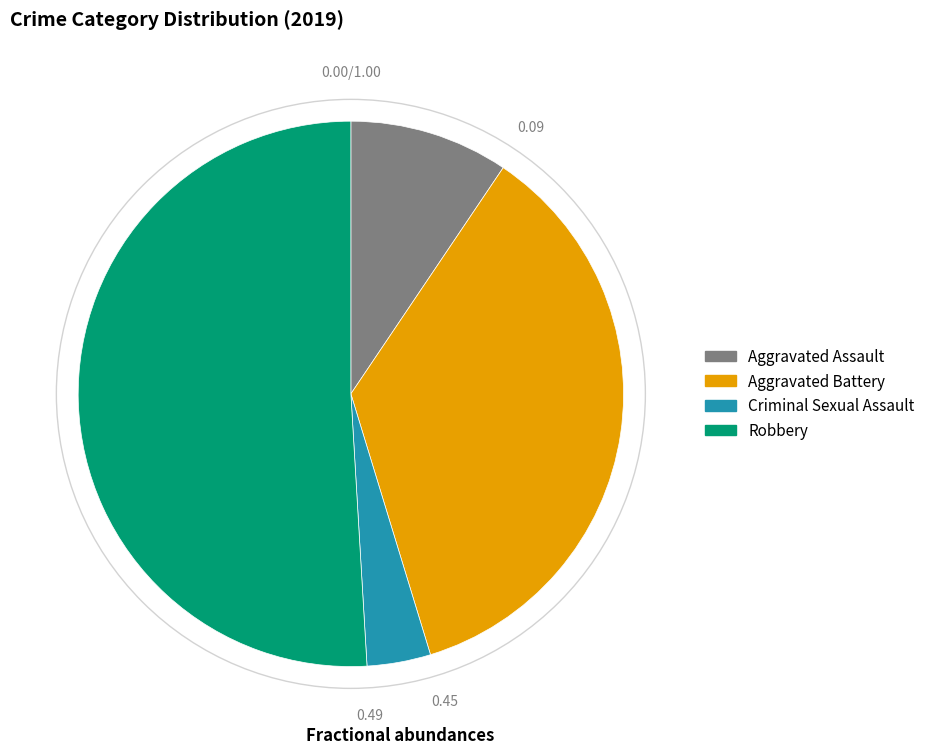

True or false: Aggravated Assault accounts for 9% of the total.

True